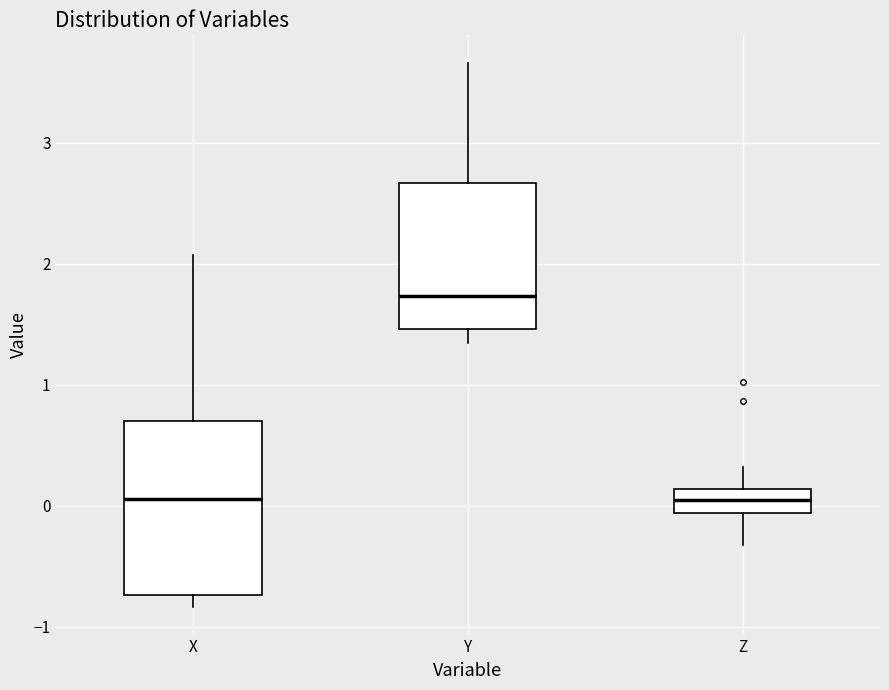

Reading left to right, read every box against the y-axis: the position of its median line, the range the box covers, and the ends of its whiskers. The values are not printed on the chart, so give them approximately, as read against the axis.

X: median 0.1, box -0.7 to 0.7, whiskers -0.8 to 2.1
Y: median 1.7, box 1.5 to 2.7, whiskers 1.3 to 3.7
Z: median 0.1 (inside the box), box -0.1 to 0.1, whiskers -0.3 to 0.3